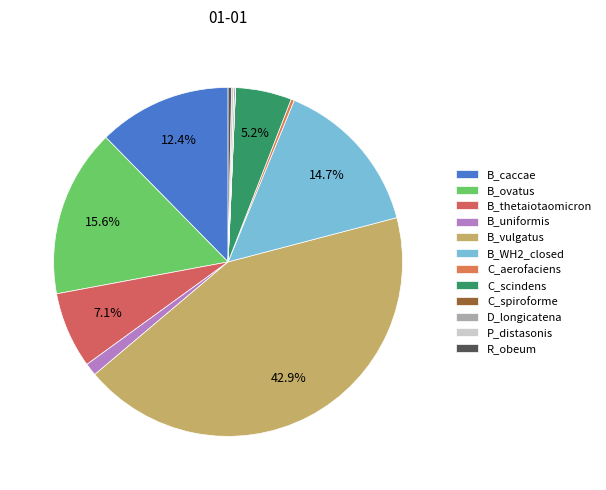

To the nearest percent, what is the average slice percentage?

8%